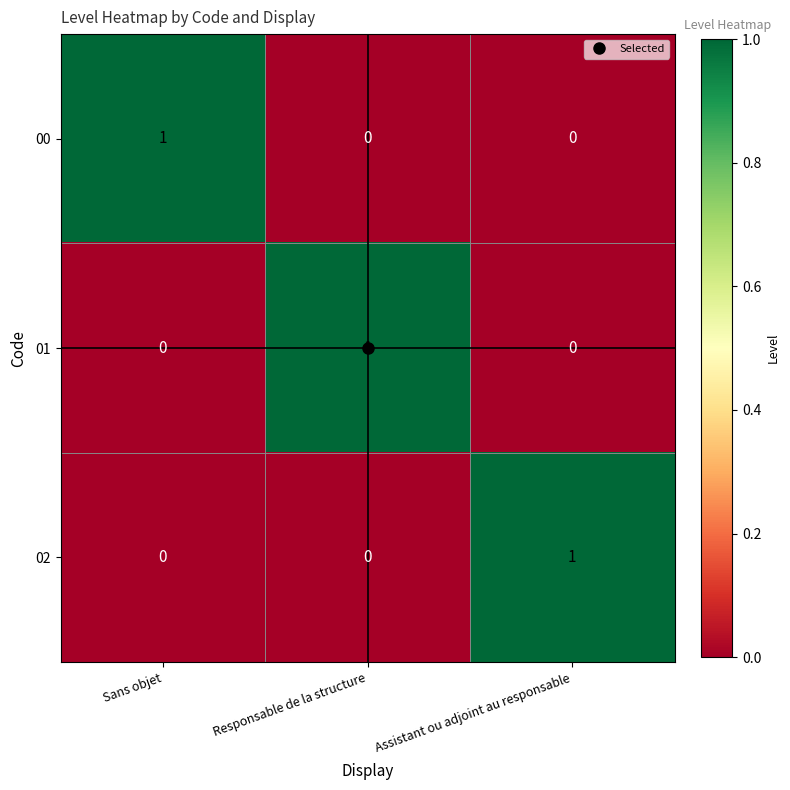

The 02 series shows 2 at Assistant ou adjoint au responsable. True or false?

False